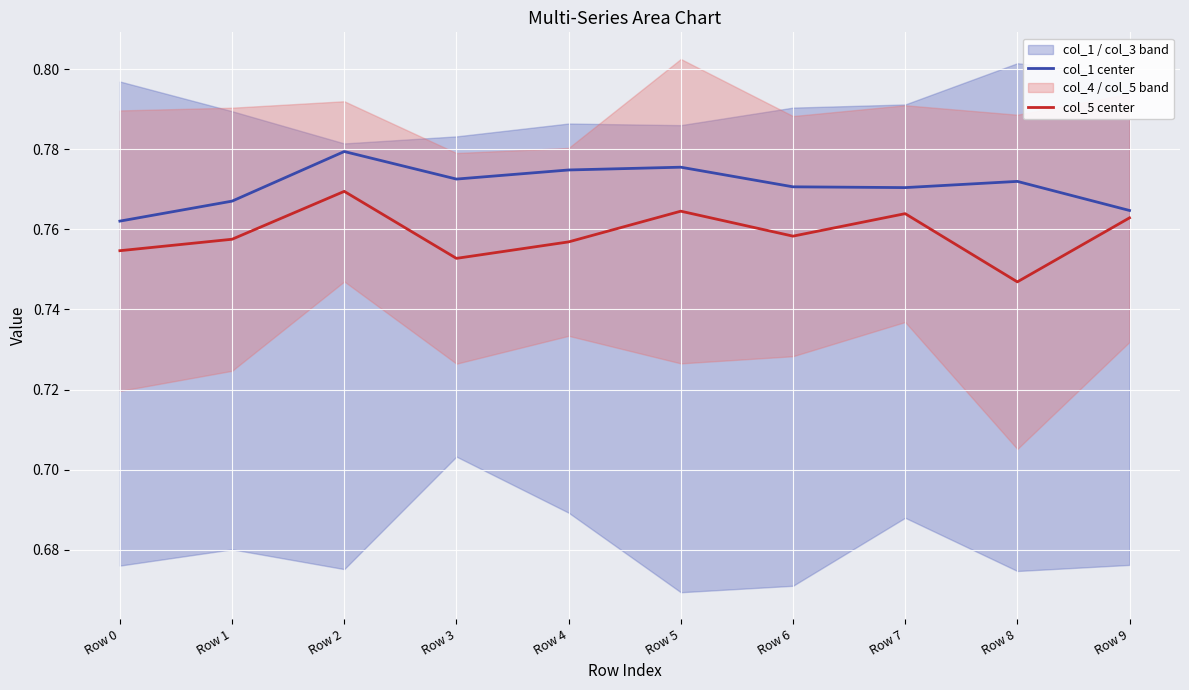

What is the minimum value shown in the chart?

0.7